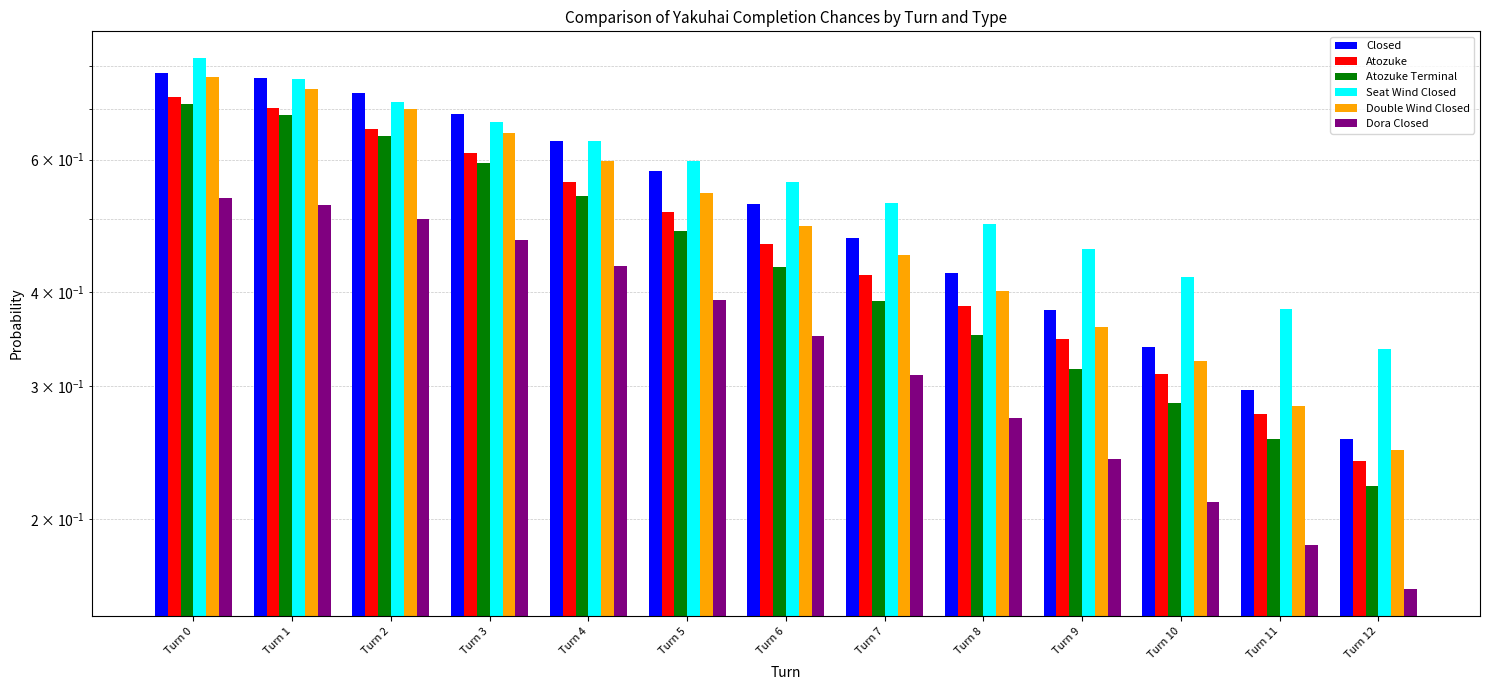

Which series has the largest total across all categories?

Seat Wind Closed